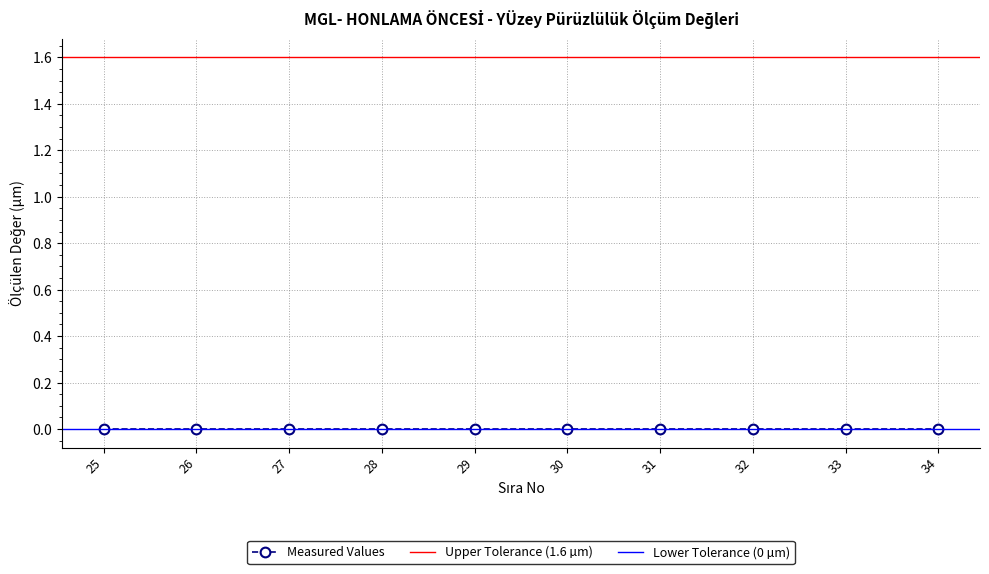

Reading left to right, what are all the values shown in this chart?

25=0.0	26=0.0	27=0.0	28=0.0	29=0.0	30=0.0	31=0.0	32=0.0	33=0.0	34=0.0